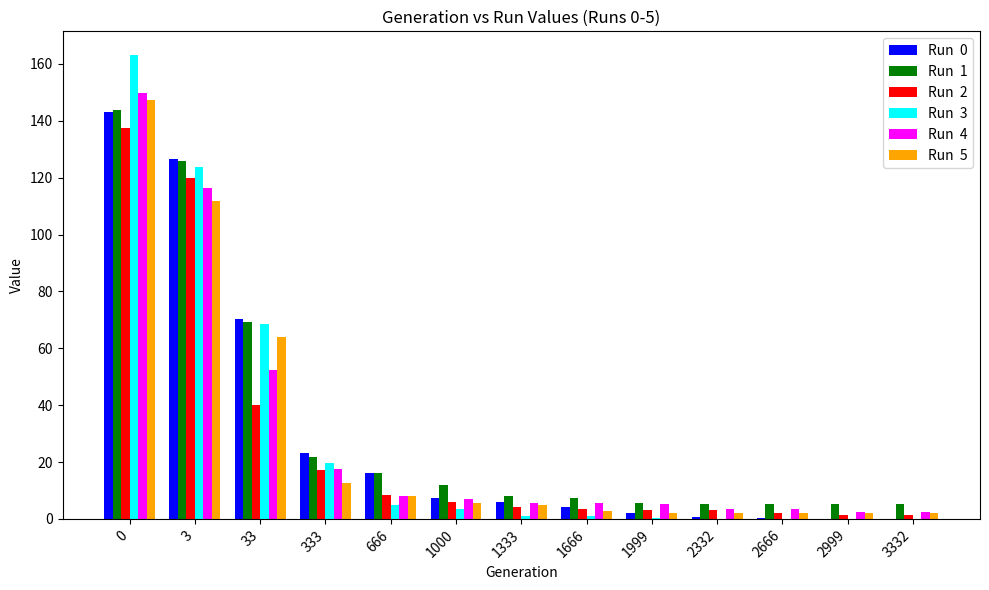

What is the total value across all series at 1000?

41.0